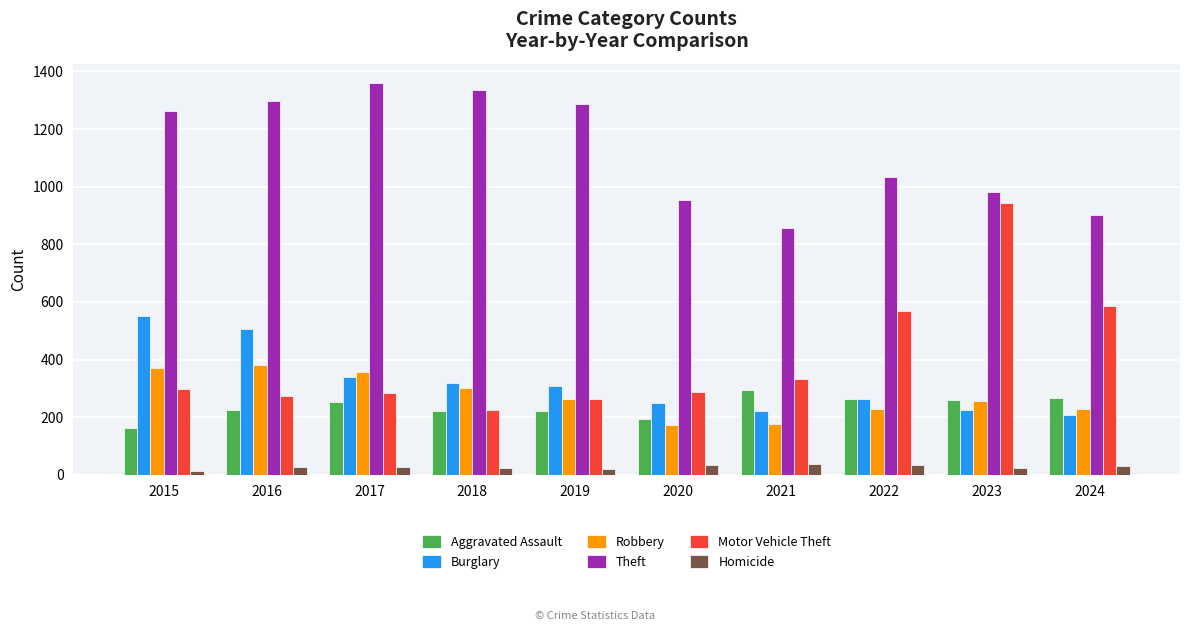

List the series in order of their peak value, highest first.

Theft, Motor Vehicle Theft, Burglary, Robbery, Aggravated Assault, Homicide